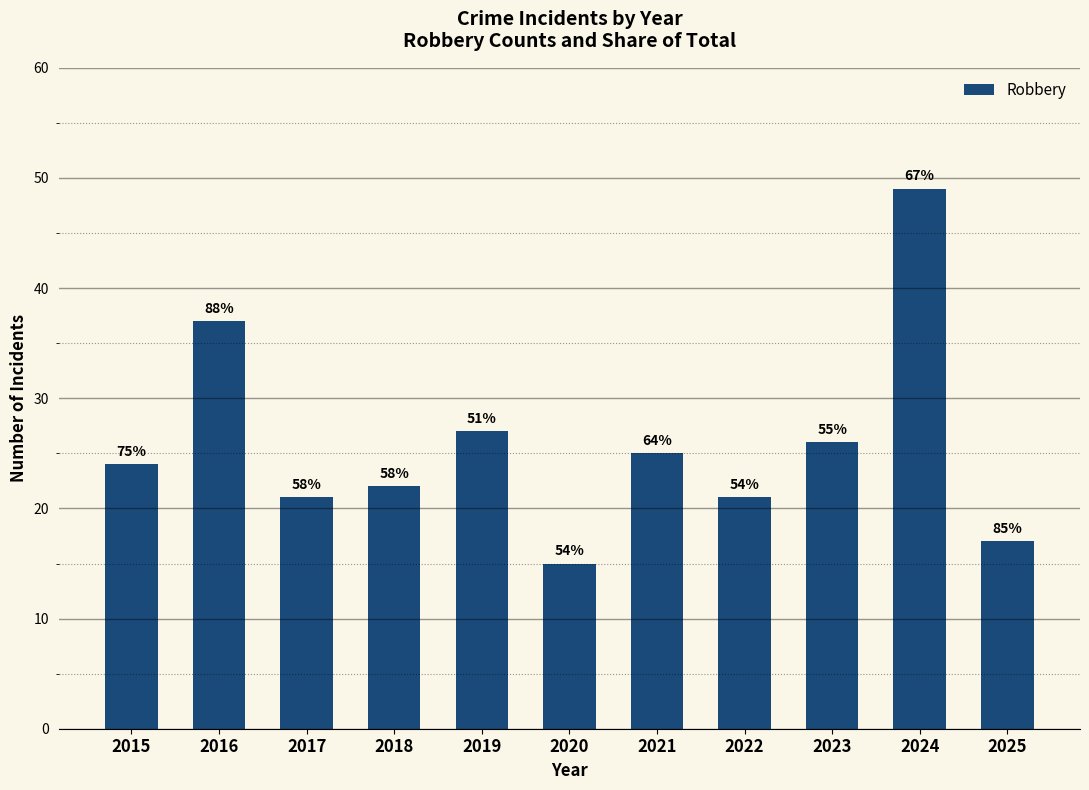

What is the difference between the second highest and second lowest values?

20